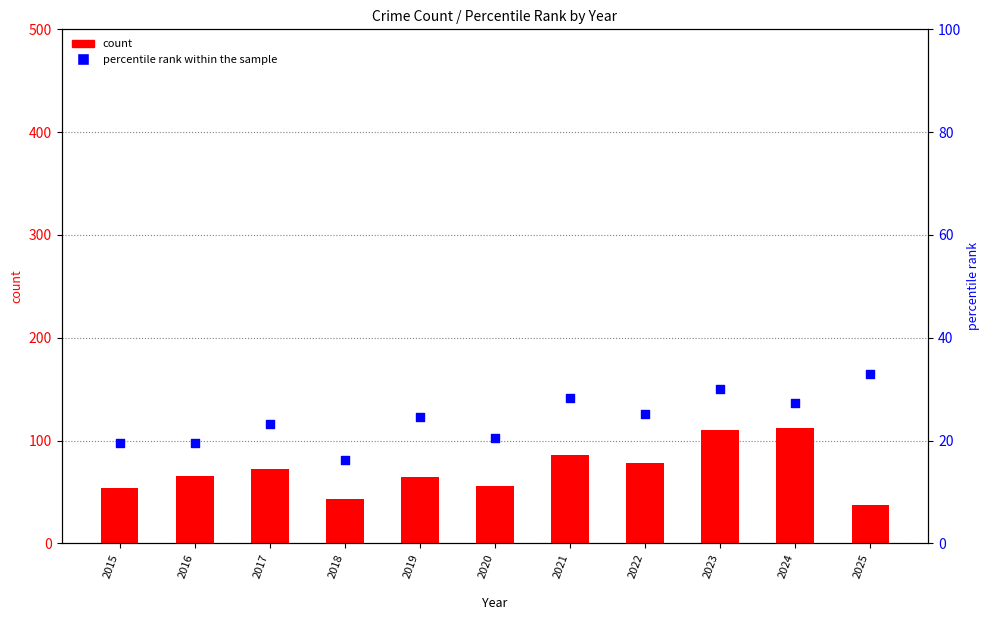

Which series has the largest total across all categories?

count